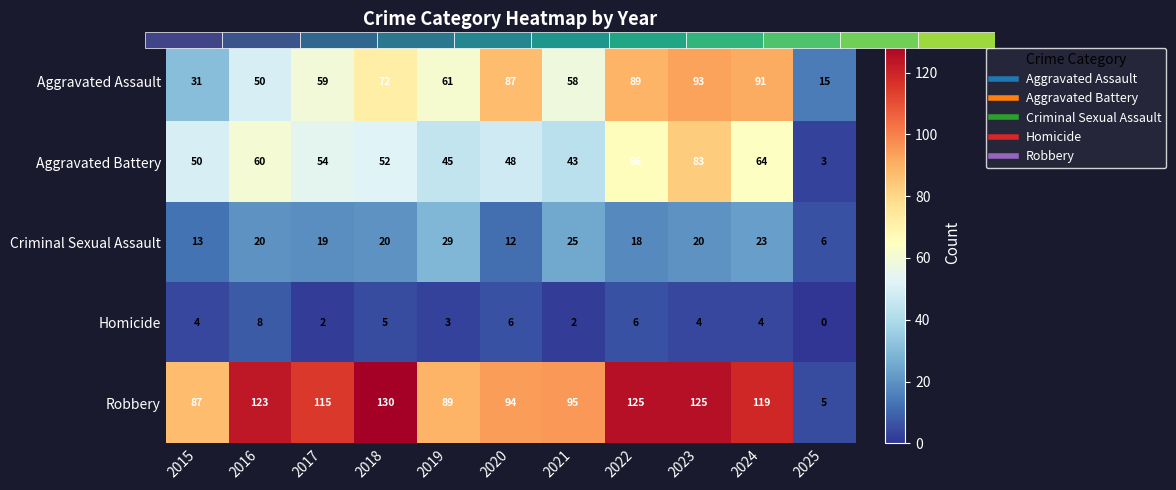

At how many categories does at least one series exceed 81?

10